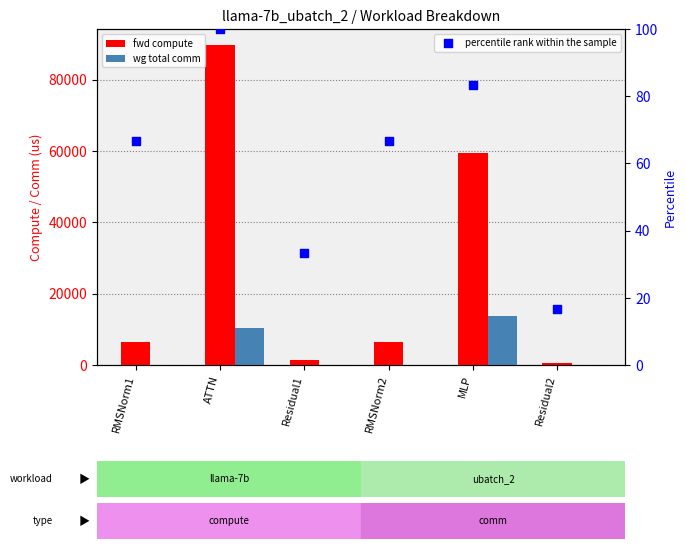

Which series reaches the maximum Y coordinate?

fwd compute